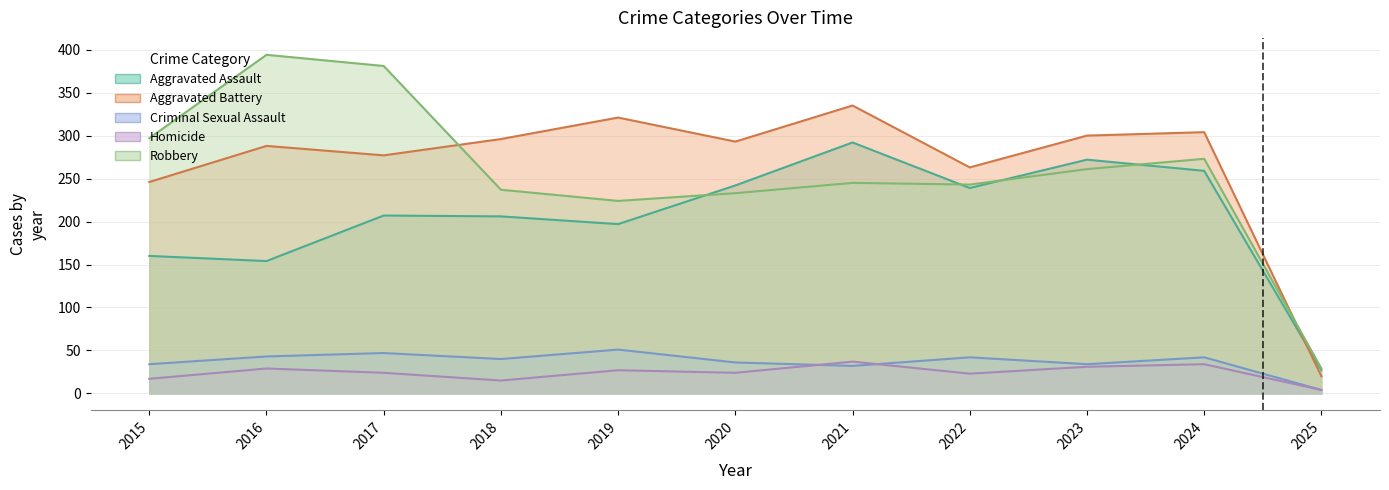

The Criminal Sexual Assault series shows 42 at 2022. True or false?

True